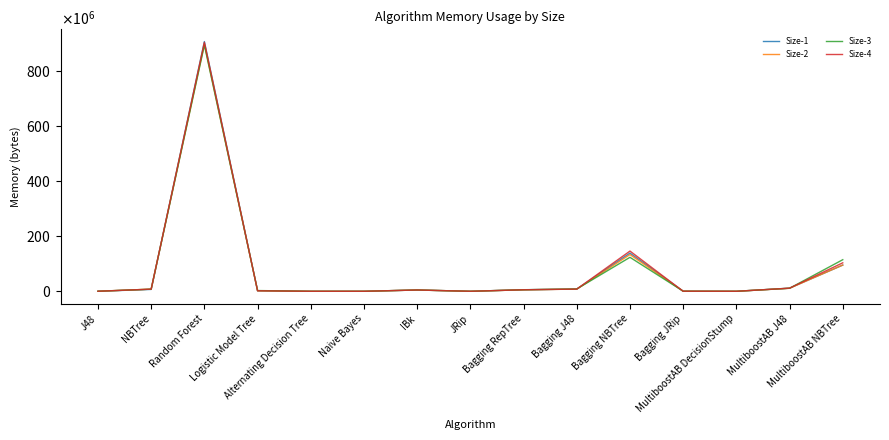

Which category has the lowest value in the Size-3 series?

Alternating Decision Tree